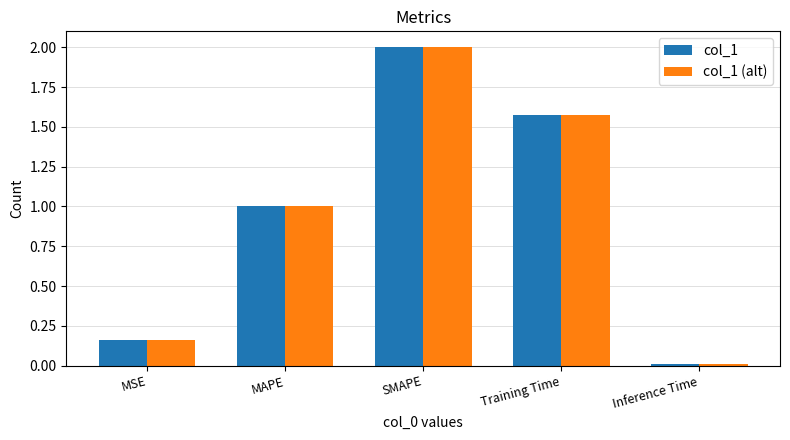

The col_1 series shows 1.0 at MAPE. True or false?

True